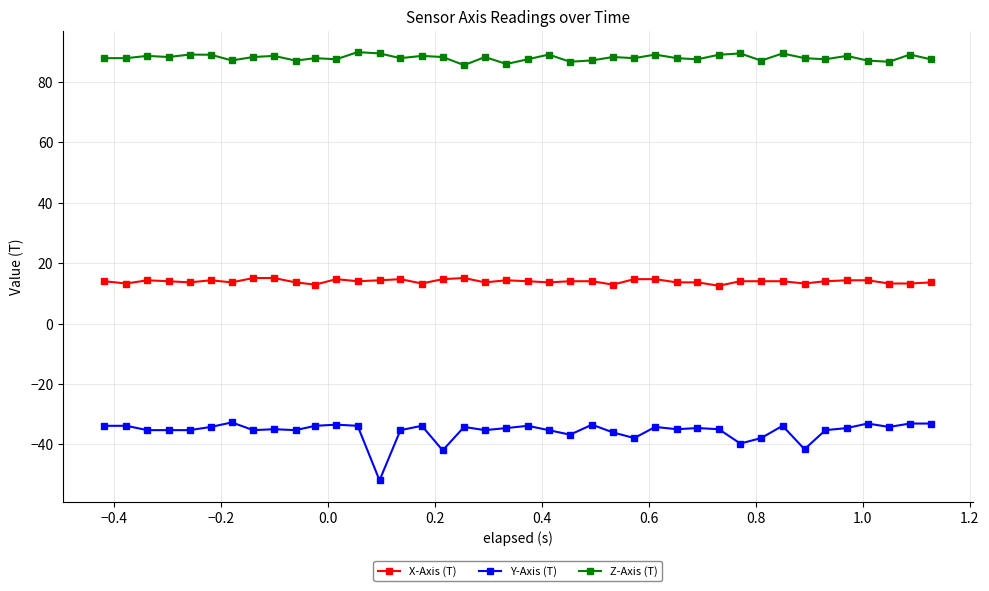

What is the difference between the maximum and second lowest values in the Z-Axis (T) series?

3.9